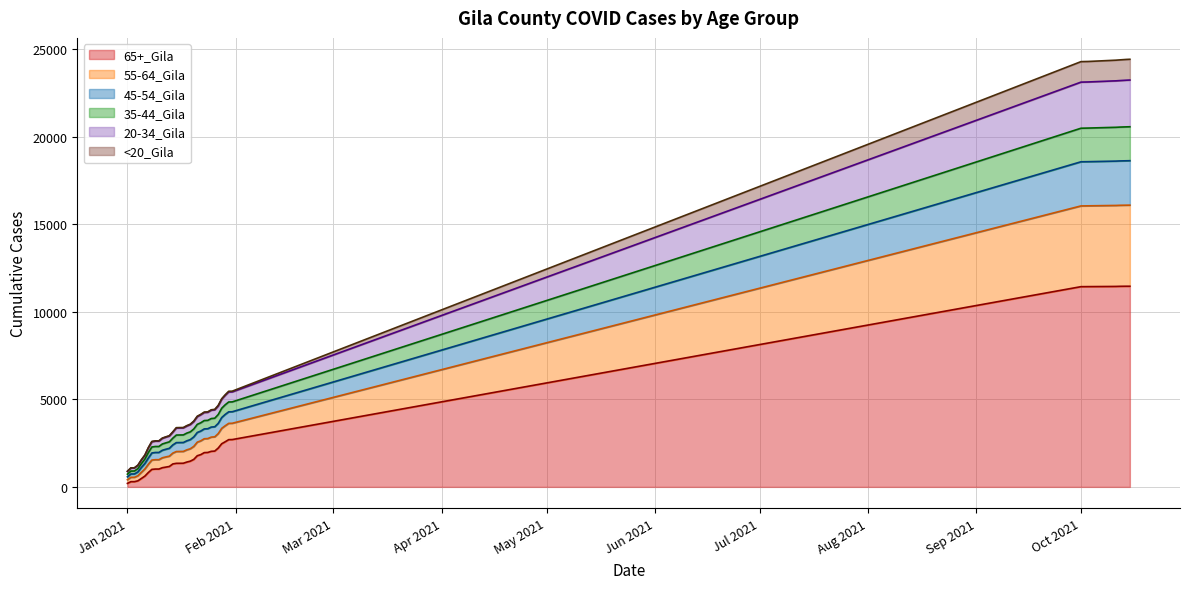

What are all the series names shown in the legend?

65+_Gila, 55-64_Gila, 45-54_Gila, 35-44_Gila, 20-34_Gila, <20_Gila